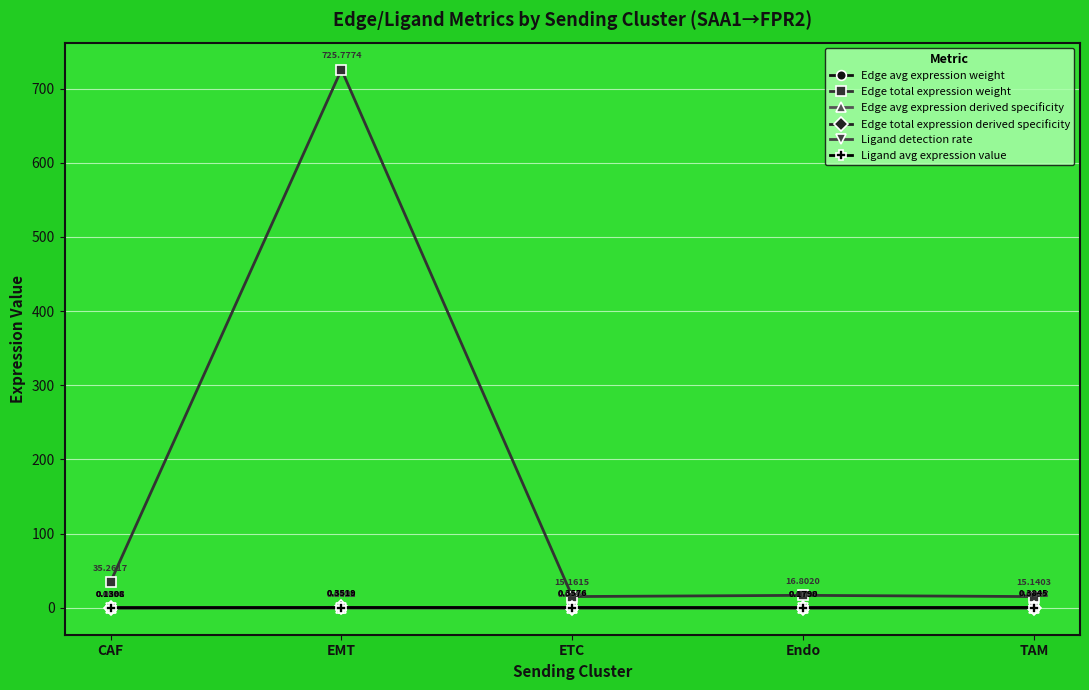

At which category does Ligand avg expression value reach its first local valley?

Endo